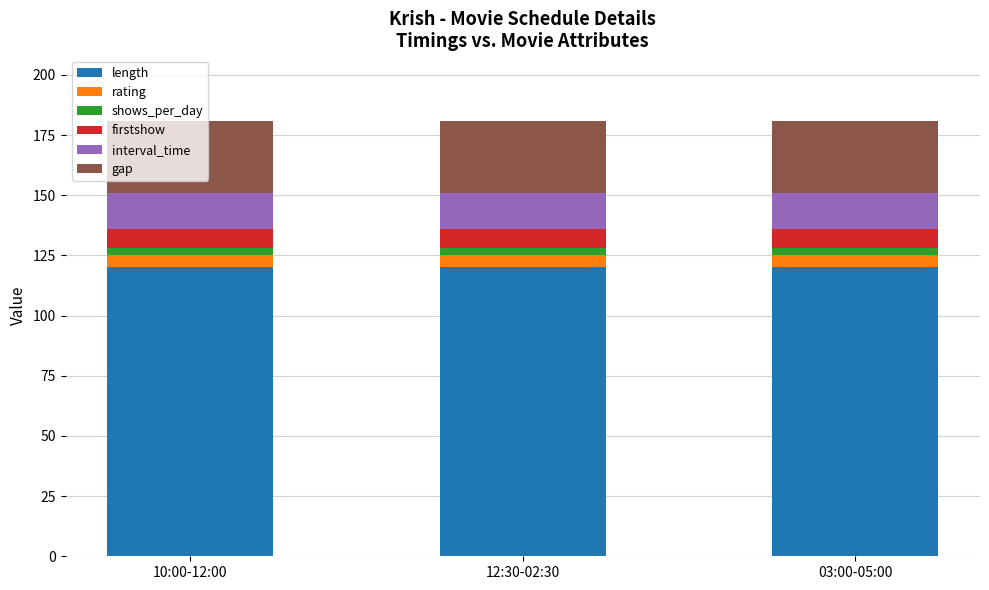

What is the maximum value for length?

120